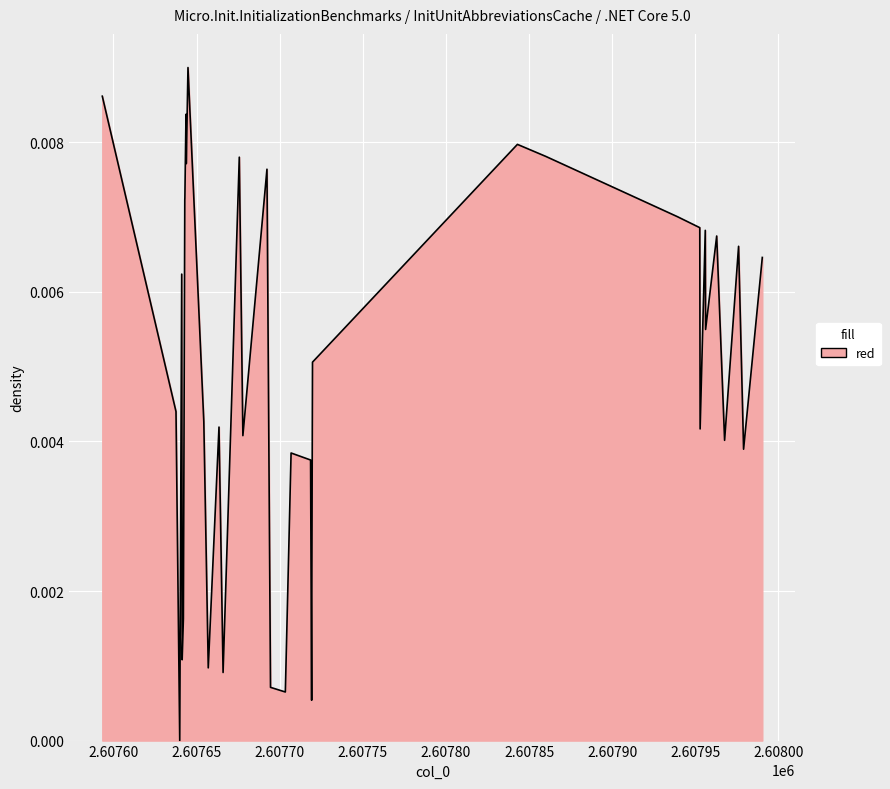

How many lines are shown in the chart?

1